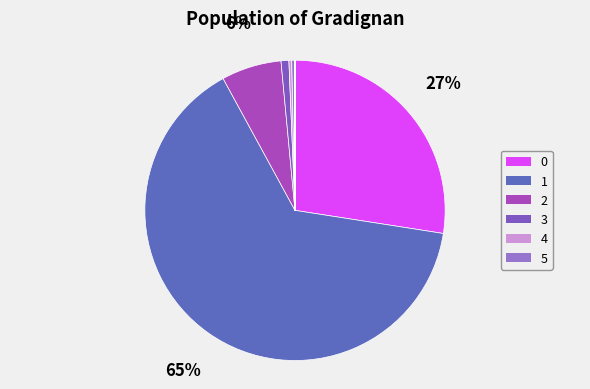

How many slices are in this pie chart?

12